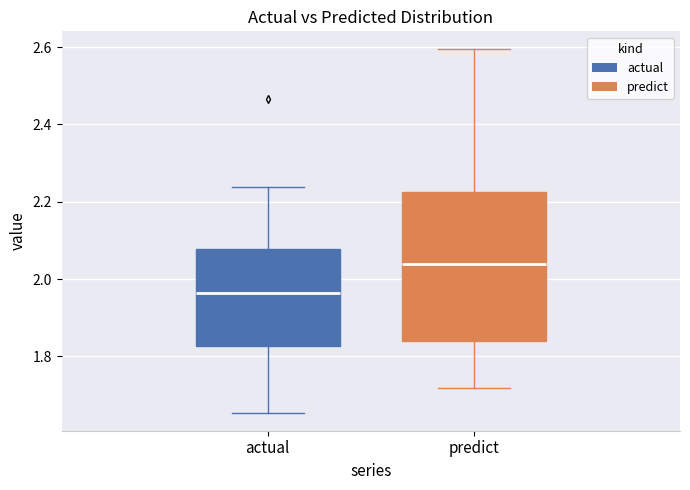

Where is the upper edge of the box for predict on the y-axis? The values are not printed on the chart, so give them approximately, as read against the axis.

2.22